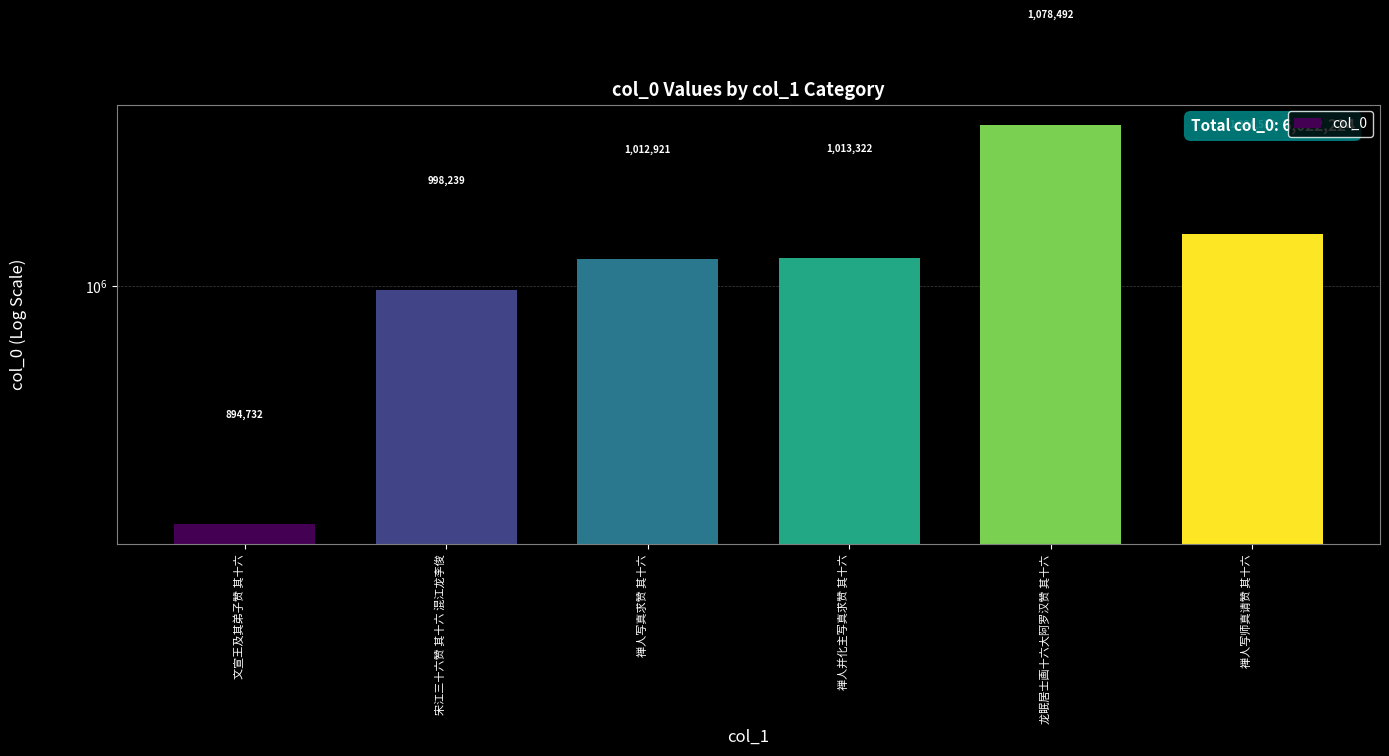

What is the change in value from 龙眠居士画十六大阿罗汉赞 其十六 to 禅人写师真请赞 其十六?

-53974